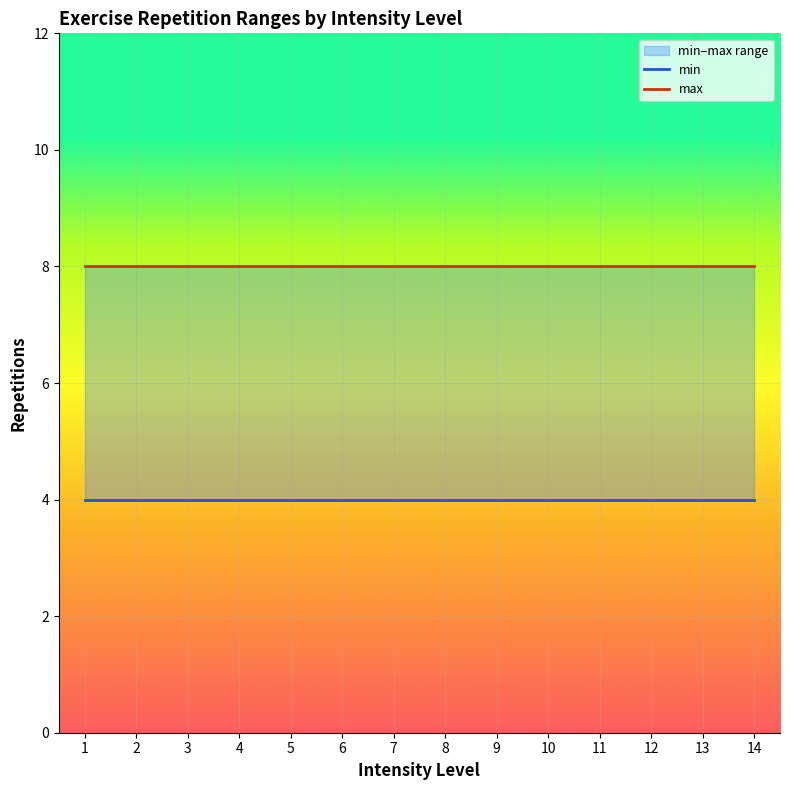

Reading left to right, transcribe all the data shown in this chart.

min: 4	4	4	4	4	4	4	4	4	4	4	4	4	4
max: 8	8	8	8	8	8	8	8	8	8	8	8	8	8